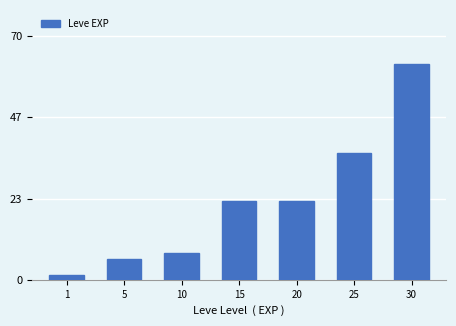

What is the difference between the second highest and minimum values?

35.2